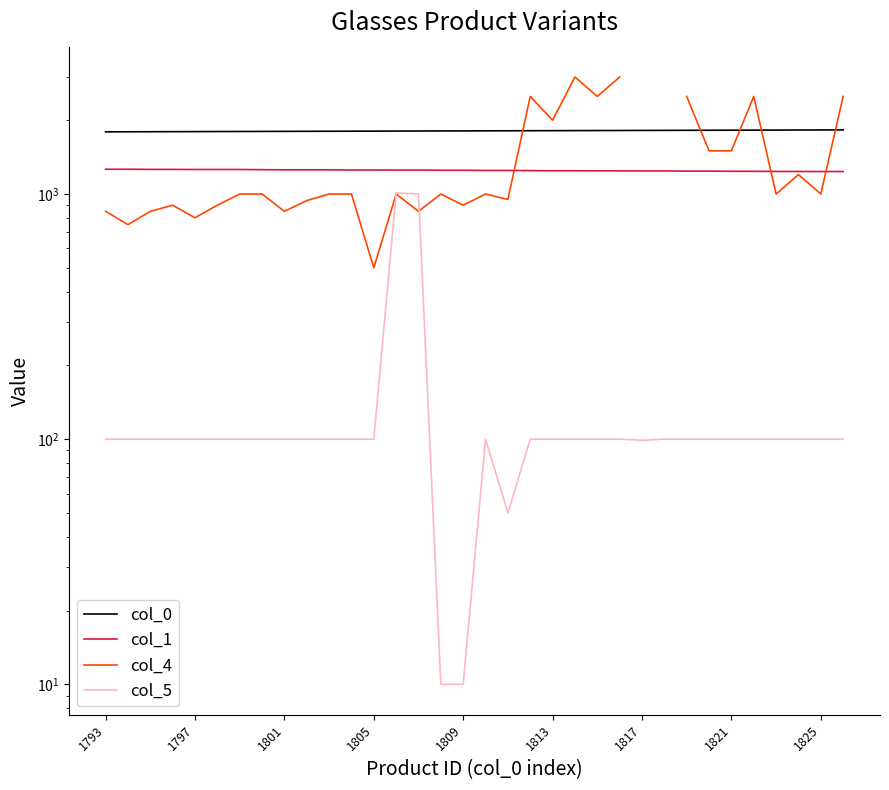

What is the sum of all col_1 values?

42451.0